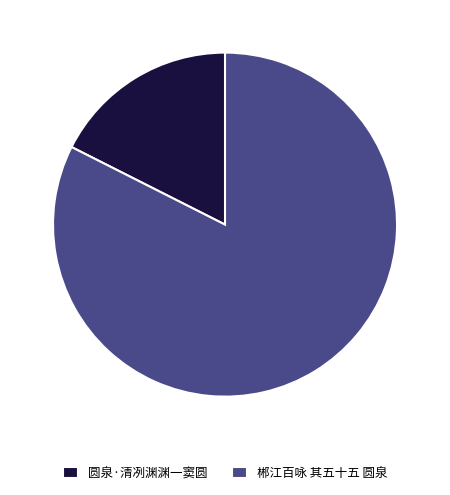

Do 郴江百咏 其五十五 圆泉 and 圆泉·清冽渊渊一窦圆 together represent more than half of the pie?

Yes